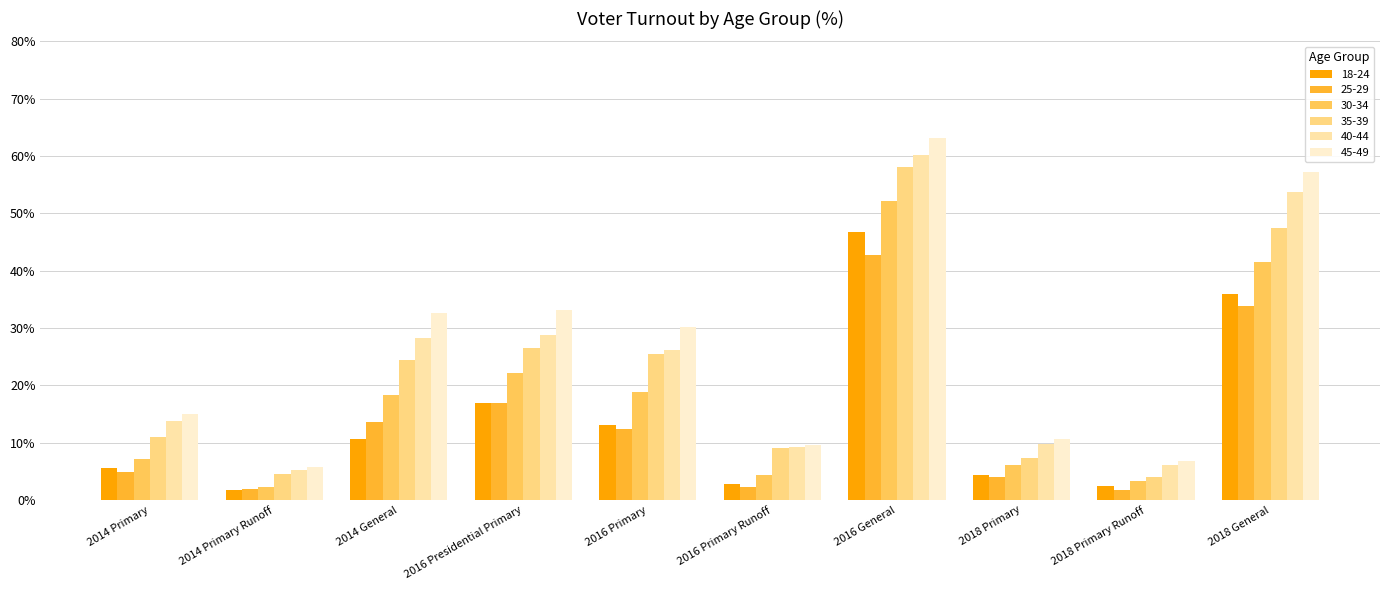

How many bars are there in each group?

6